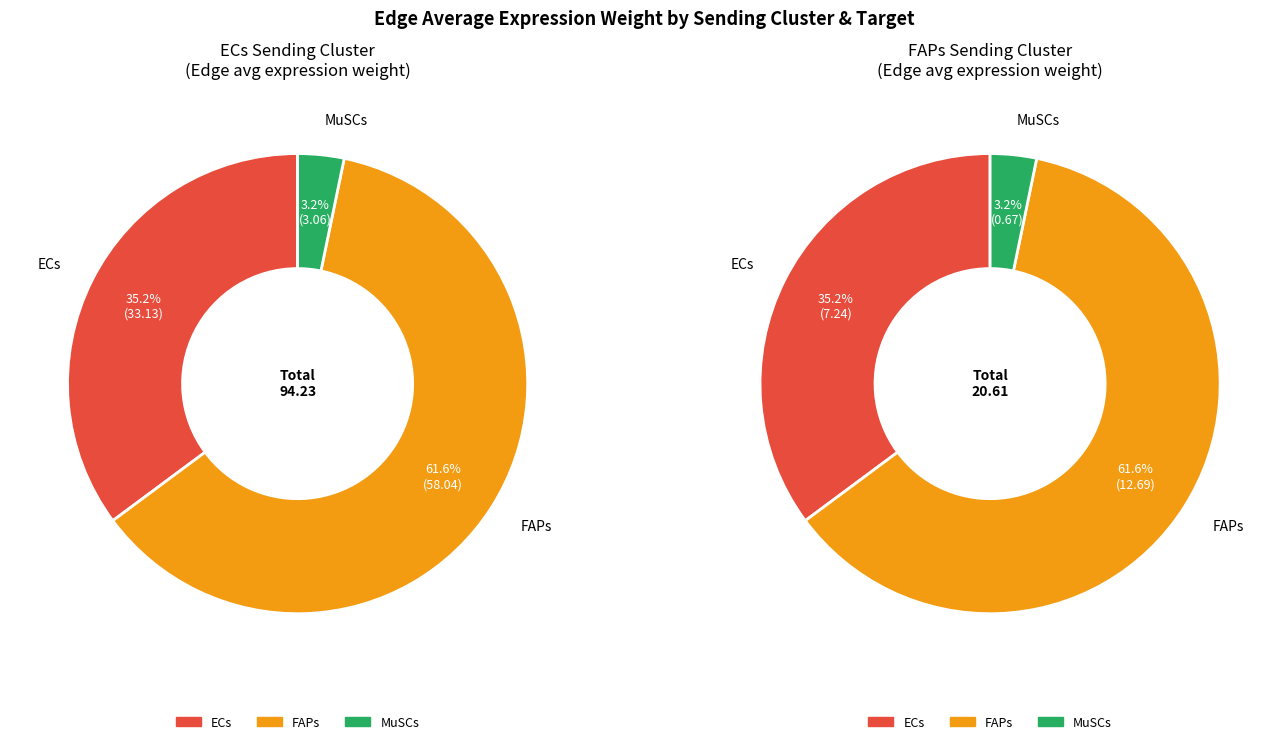

To the nearest percent, what percentage of the pie is ECs->ECs?

35%